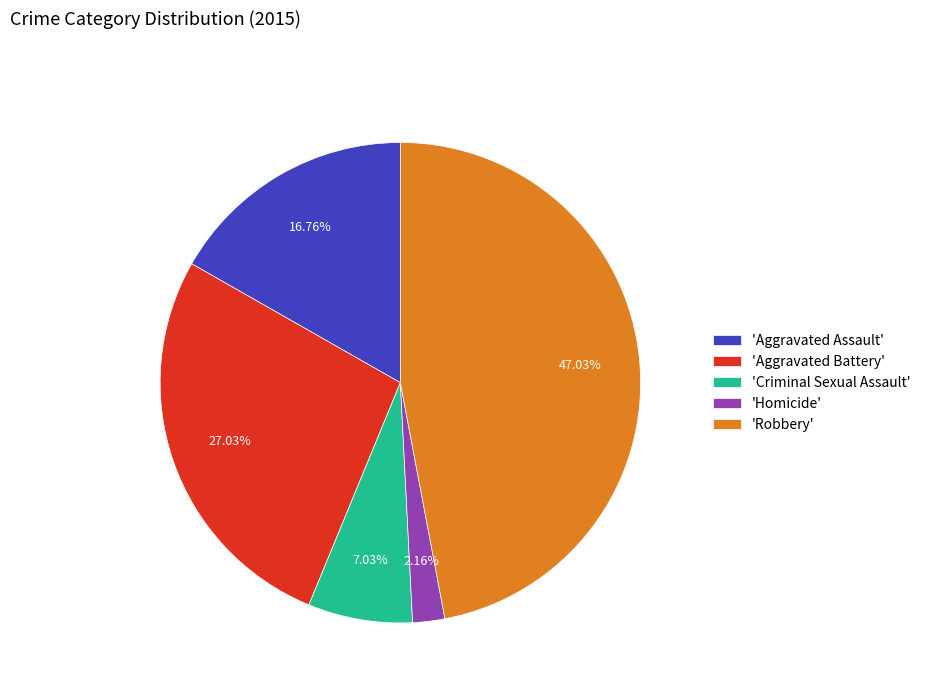

Combined, do 'Robbery' and 'Aggravated Assault' account for over 50%?

Yes